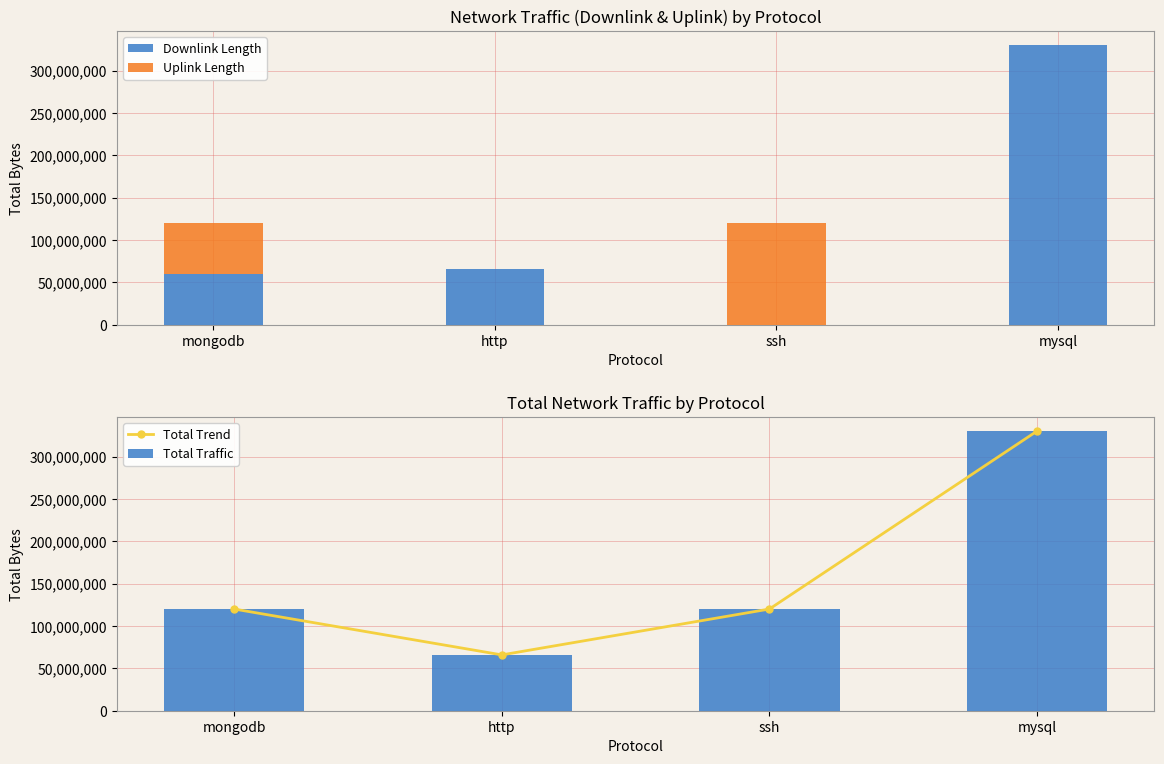

Reading left to right, list all the values displayed in this chart.

Downlink Length: 60002823	65321886	15450	330013145
Uplink Length: 60003287	561921	120012162	9678
Total Trend: 120006110	65883807	120027612	330022823
Total Traffic: 120006110	65883807	120027612	330022823